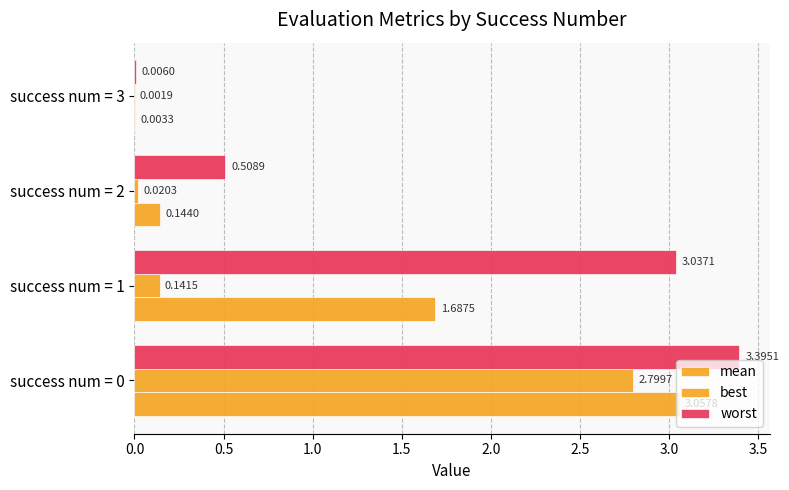

How many values in the worst series exceed 3?

2